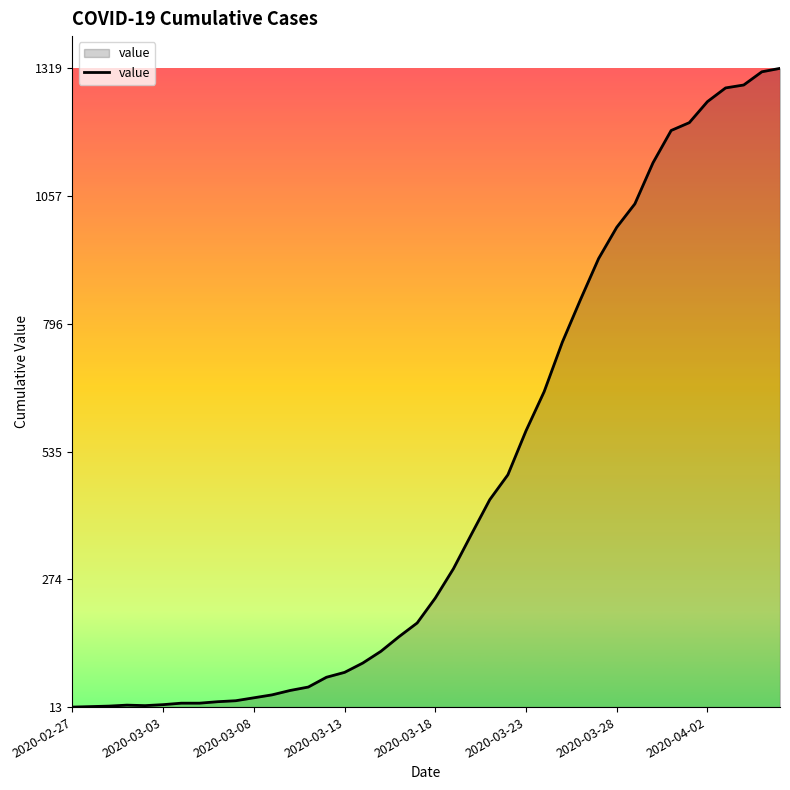

What is the maximum value shown in the chart?

1319